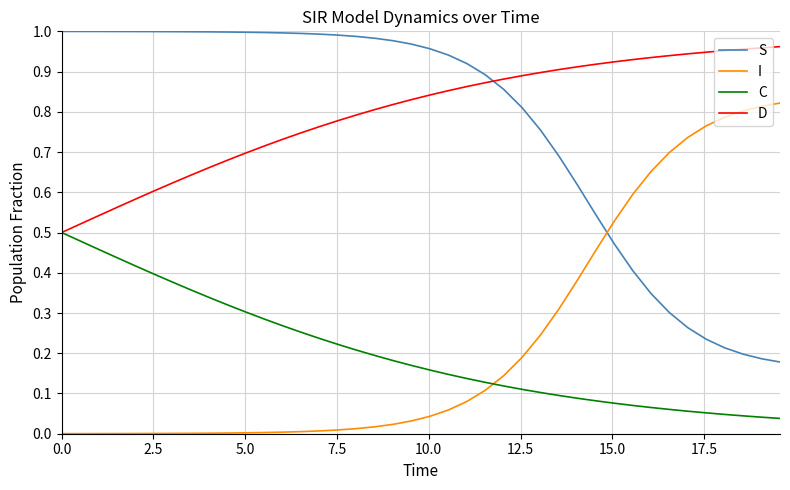

True or false: S and C cross at least once.

False